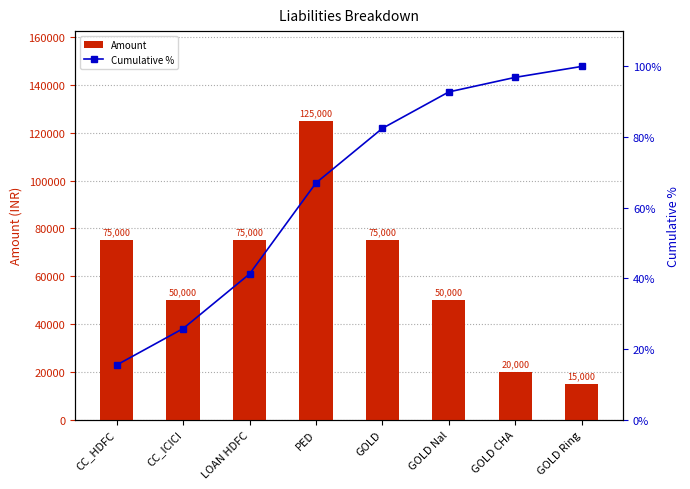

Which series has the largest range (max minus min)?

Amount